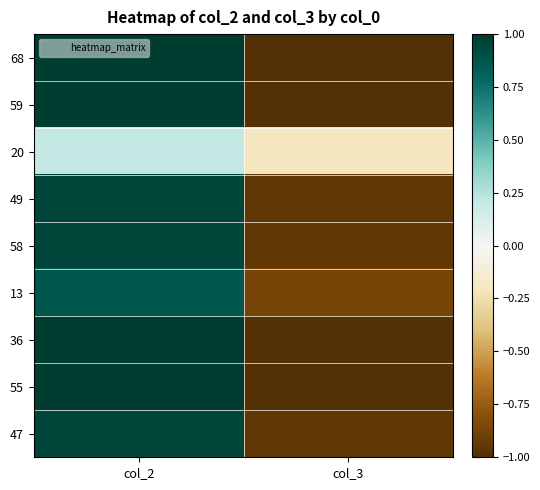

At which category is the sum across all series the highest?

col_2